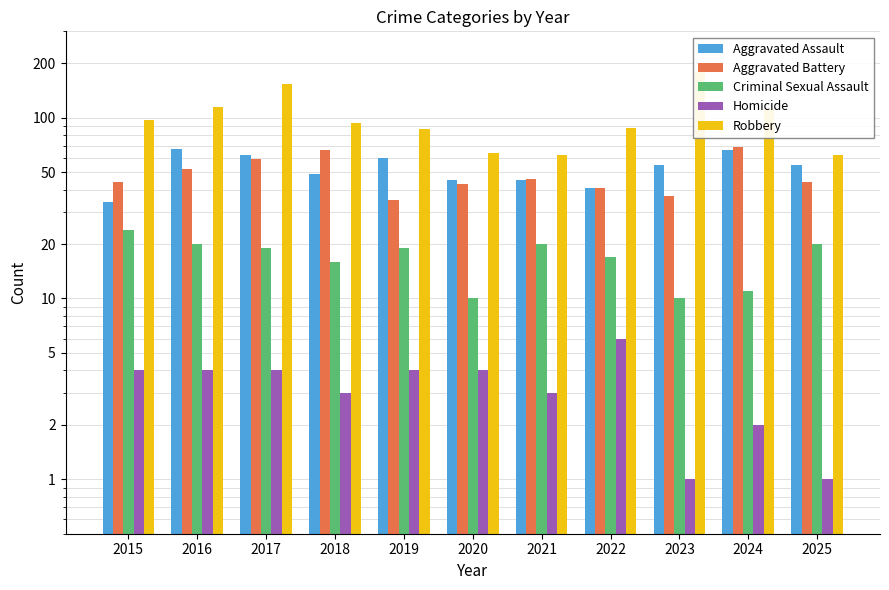

Is it true that Criminal Sexual Assault equals 4 at 2020?

False